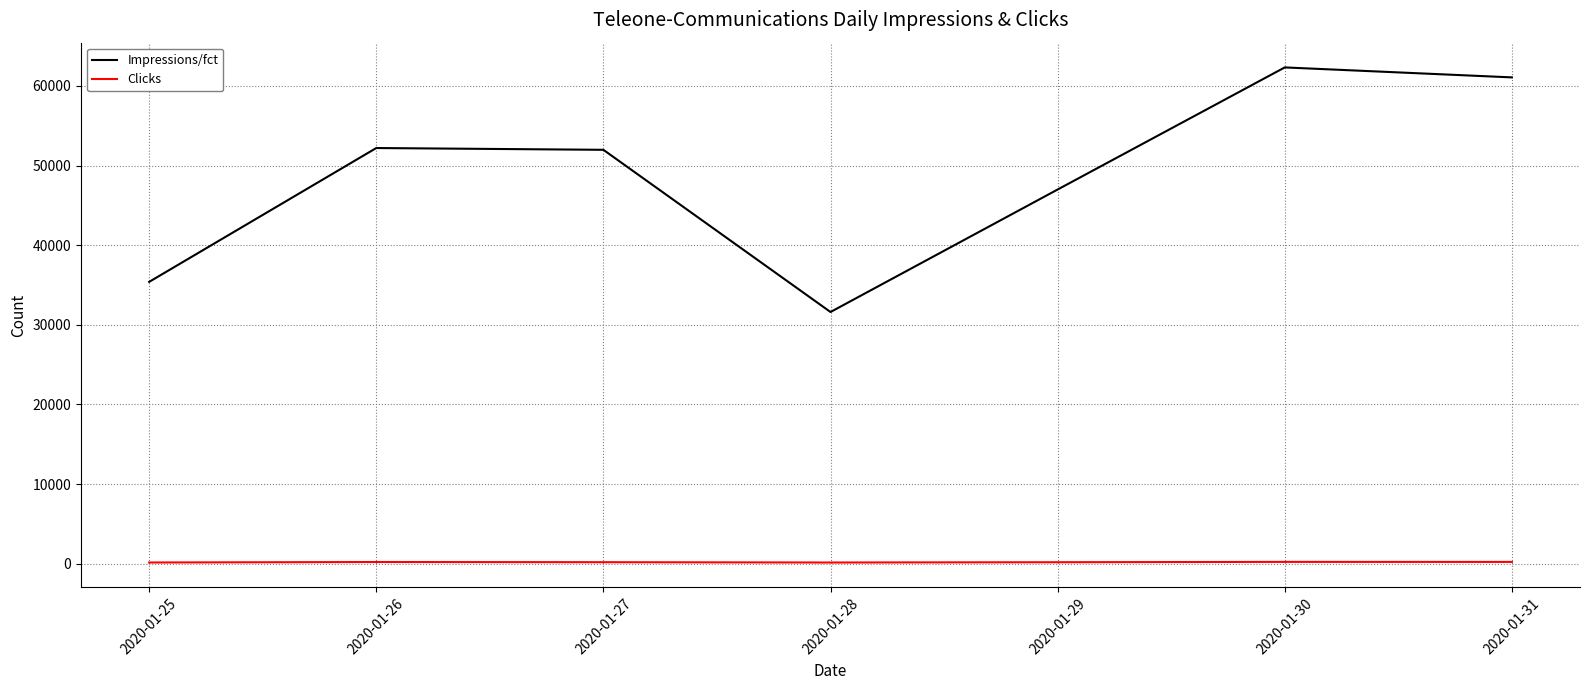

The value of Impressions/fct at 2020-01-29 is 46995. True or false?

True